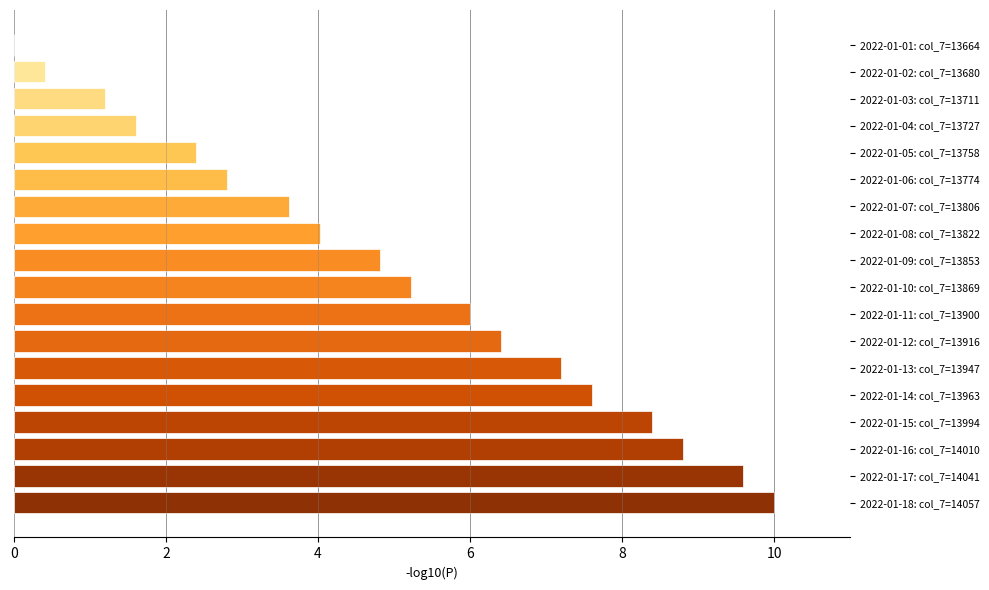

Between 2022-01-17: col_7=14041 and 2022-01-04: col_7=13727, which is larger?

2022-01-17: col_7=14041